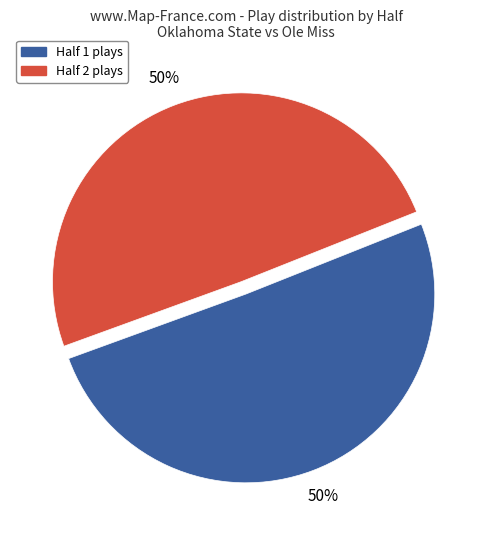

To the nearest percent, what is the average slice percentage?

50%